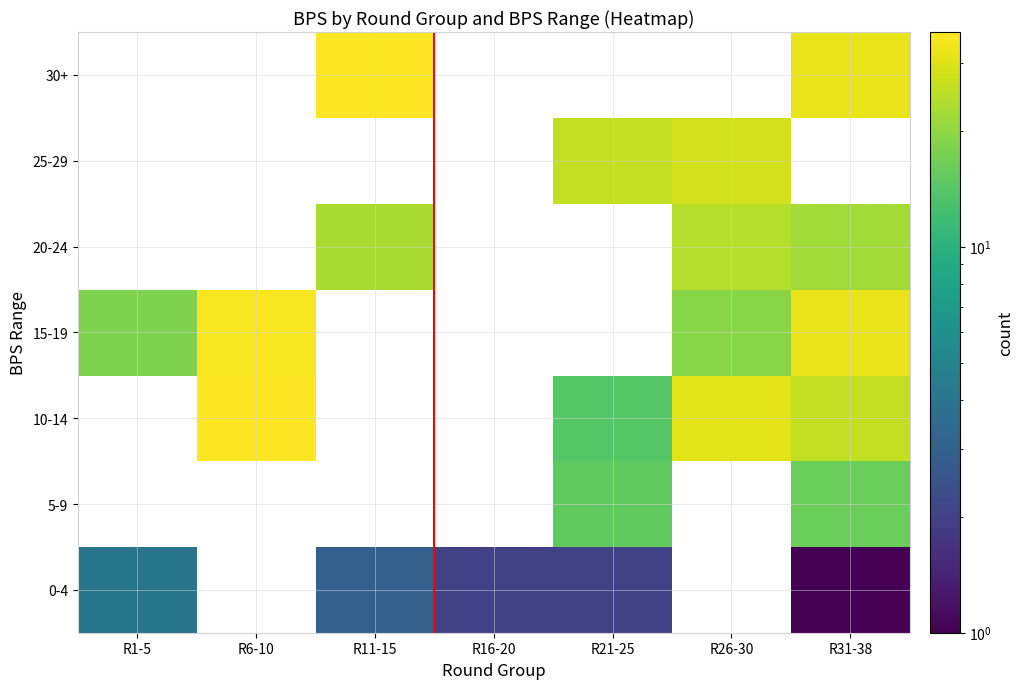

Rank the series by their maximum value, from lowest to highest.

0-4, 5-9, 10-14, 15-19, 20-24, 25-29, 30+